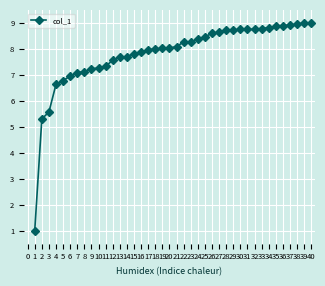

How many lines are shown in the chart?

1